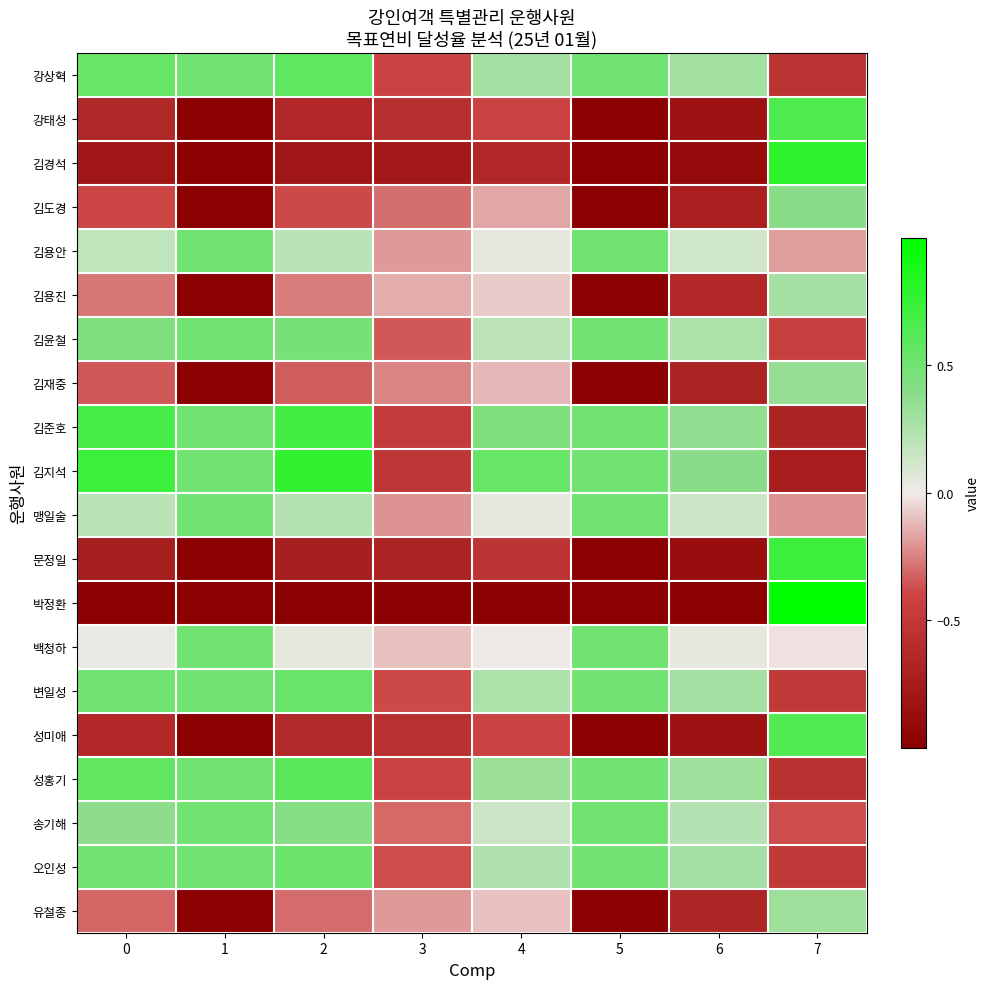

Reading left to right, extract all data points from this chart.

강상혁: 0=0.5	1=0.5	2=0.6	3=-0.4	4=0.3	5=0.5	6=0.3	7=-0.5
강태성: 0=-0.6	1=-1.0	2=-0.6	3=-0.6	4=-0.4	5=-1.0	6=-0.8	7=0.6
김경석: 0=-0.8	1=-1.0	2=-0.8	3=-0.8	4=-0.6	5=-1.0	6=-0.9	7=0.8
김도경: 0=-0.4	1=-1.0	2=-0.4	3=-0.3	4=-0.2	5=-1.0	6=-0.7	7=0.4
김용안: 0=0.2	1=0.5	2=0.2	3=-0.2	4=0.0	5=0.5	6=0.1	7=-0.2
김용진: 0=-0.3	1=-1.0	2=-0.3	3=-0.1	4=-0.1	5=-1.0	6=-0.6	7=0.3
김윤철: 0=0.4	1=0.5	2=0.5	3=-0.3	4=0.2	5=0.5	6=0.3	7=-0.4
김재중: 0=-0.4	1=-1.0	2=-0.3	3=-0.2	4=-0.1	5=-1.0	6=-0.7	7=0.4
김준호: 0=0.7	1=0.5	2=0.7	3=-0.5	4=0.5	5=0.5	6=0.4	7=-0.7
김지석: 0=0.7	1=0.5	2=0.8	3=-0.5	4=0.5	5=0.5	6=0.4	7=-0.7
맹일술: 0=0.2	1=0.5	2=0.2	3=-0.2	4=0.0	5=0.5	6=0.1	7=-0.2
문정일: 0=-0.7	1=-1.0	2=-0.7	3=-0.7	4=-0.5	5=-1.0	6=-0.9	7=0.7
박정환: 0=-1.0	1=-1.0	2=-1.0	3=-1.0	4=-1.0	5=-1.0	6=-1.0	7=1.0
백청하: 0=0.0	1=0.5	2=0.0	3=-0.1	4=0.0	5=0.5	6=0.0	7=-0.0
변일성: 0=0.5	1=0.5	2=0.5	3=-0.4	4=0.3	5=0.5	6=0.3	7=-0.5
성미애: 0=-0.6	1=-1.0	2=-0.6	3=-0.6	4=-0.4	5=-1.0	6=-0.8	7=0.6
성홍기: 0=0.6	1=0.5	2=0.6	3=-0.4	4=0.3	5=0.5	6=0.3	7=-0.6
송기해: 0=0.4	1=0.5	2=0.4	3=-0.3	4=0.1	5=0.5	6=0.2	7=-0.4
오인성: 0=0.5	1=0.5	2=0.5	3=-0.4	4=0.2	5=0.5	6=0.3	7=-0.5
유철종: 0=-0.3	1=-1.0	2=-0.3	3=-0.2	4=-0.1	5=-1.0	6=-0.7	7=0.3